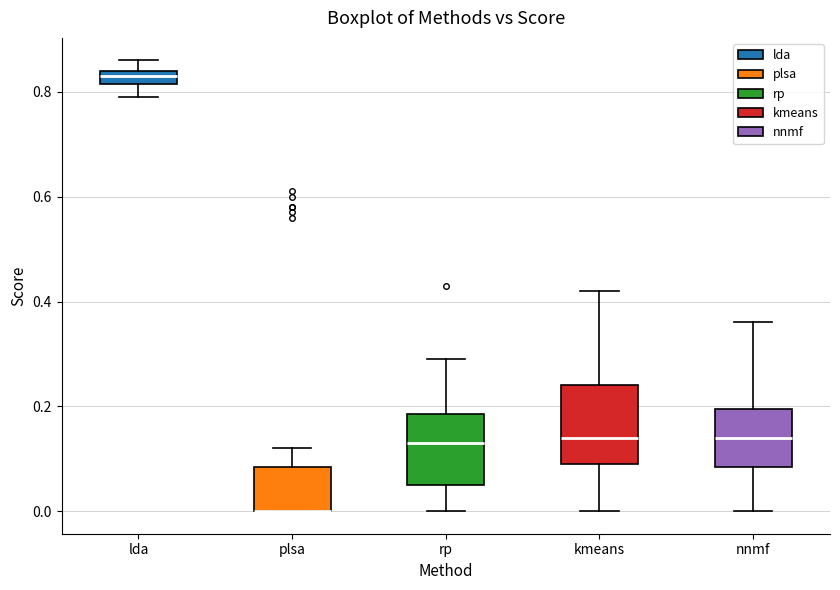

Where does the lower whisker of the box for lda end on the y-axis? The values are not printed on the chart, so give them approximately, as read against the axis.

0.80